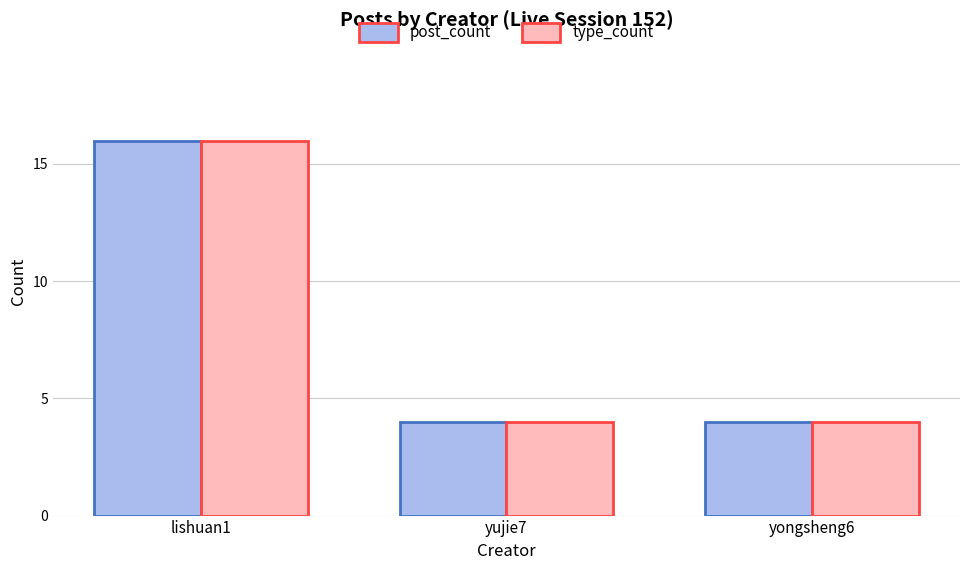

What is the maximum value for type_count?

16